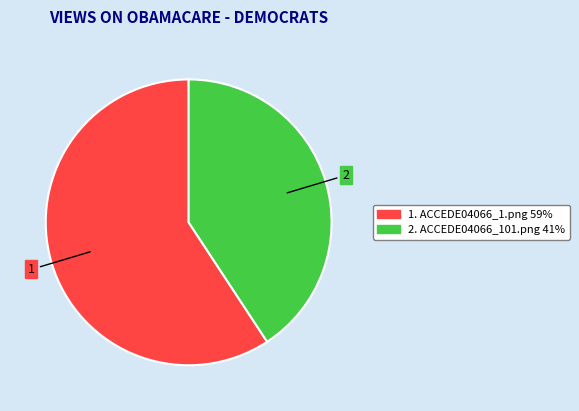

Is it true that 2. ACCEDE04066_101.png 41% is 41% of the pie?

True